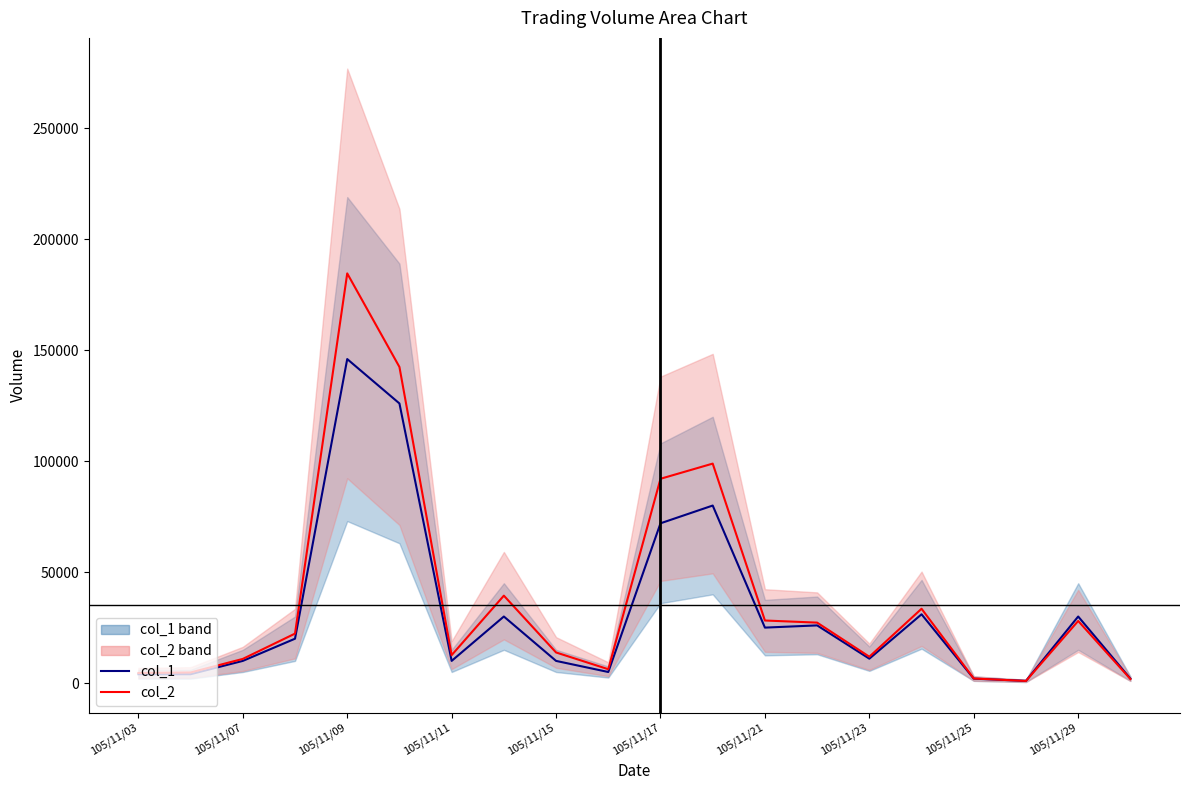

What is the value of the col_1_line point at the 5th from the left?

146000